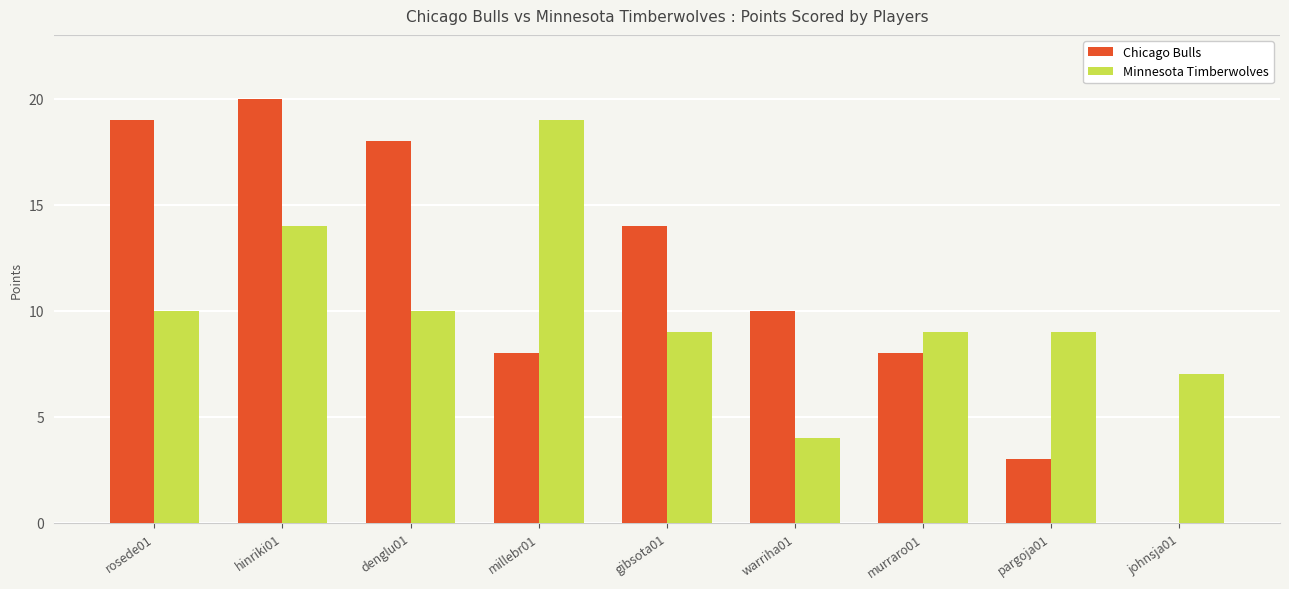

How many series are shown in this chart?

2